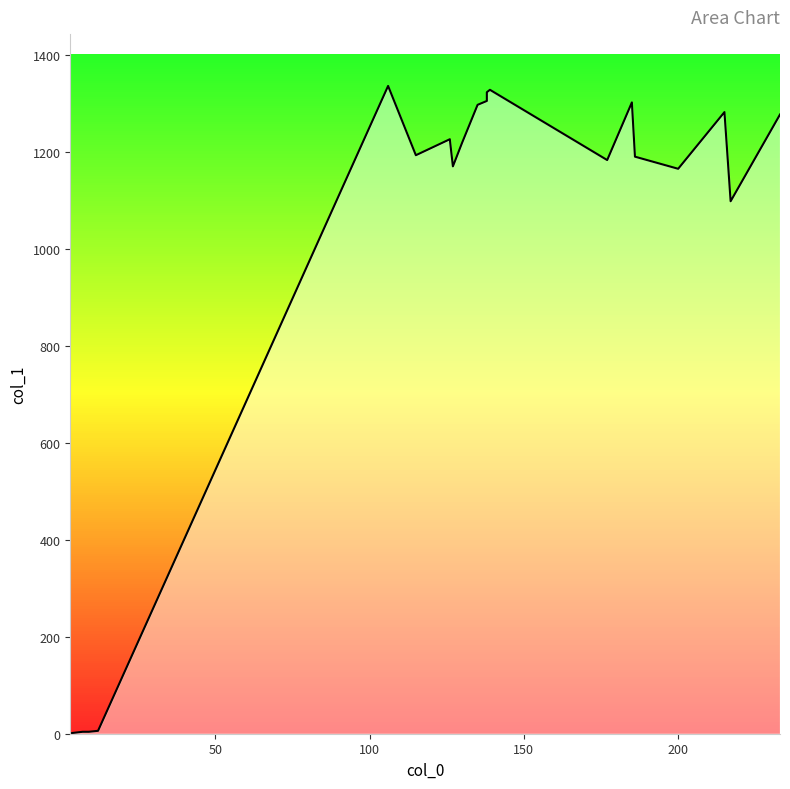

What is the difference between the values at 100 and 16?

1162